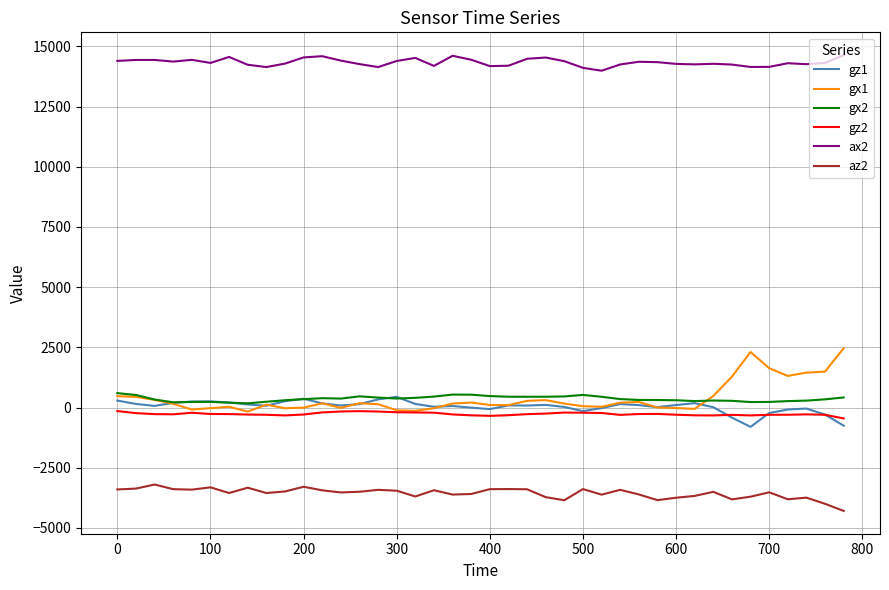

Which series has the widest spread of values?

gx1